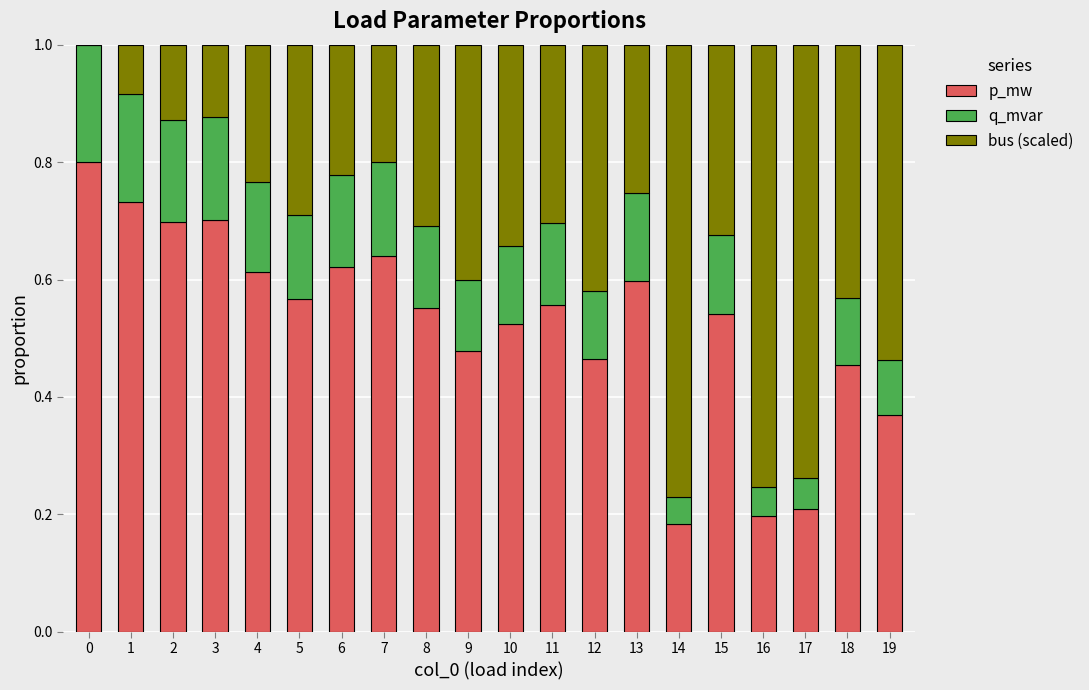

The p_mw series shows 1.2 at 1. True or false?

False